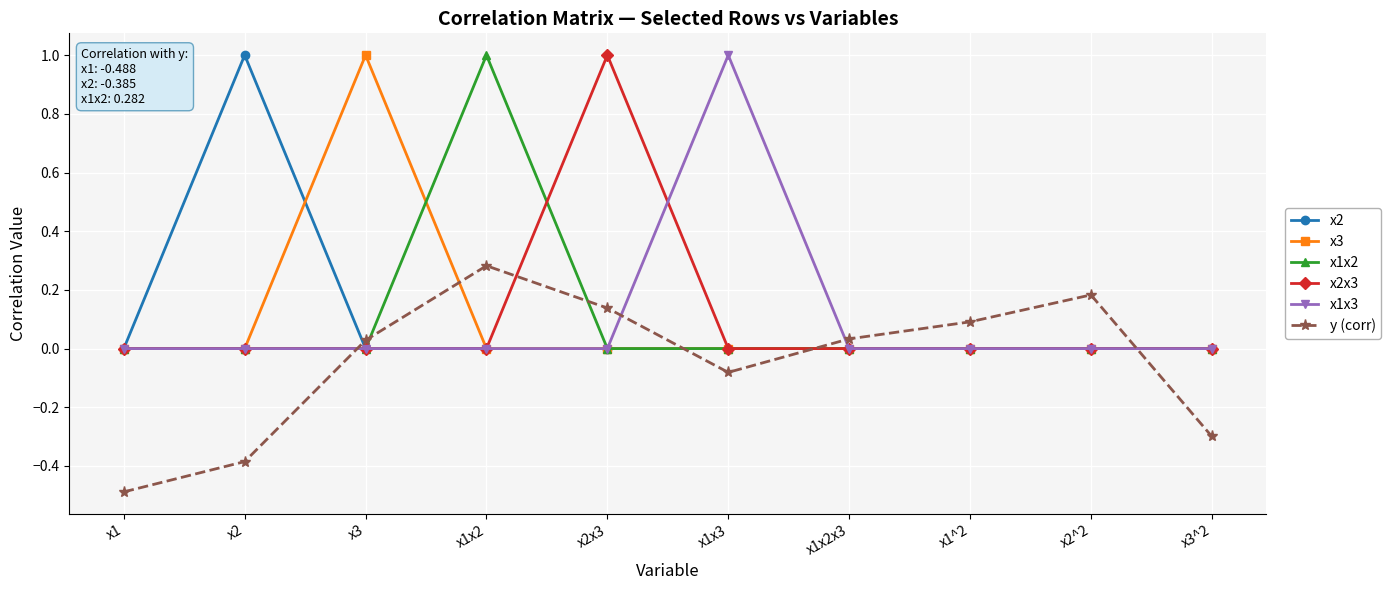

True or false: y (corr) and x2 intersect in this chart.

True